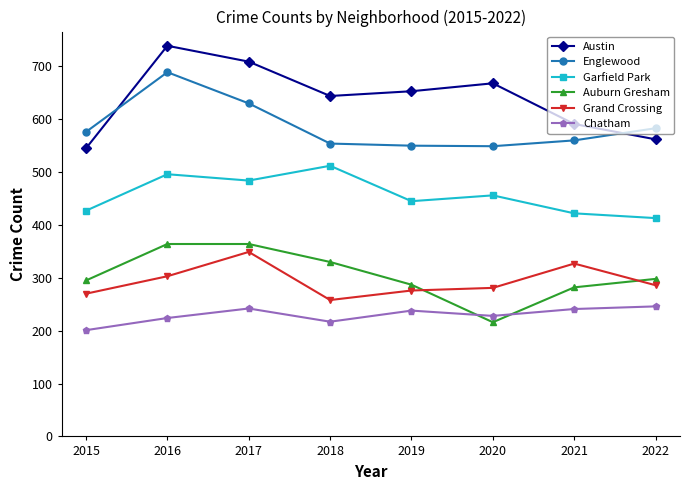

How many lines are shown in the chart?

6